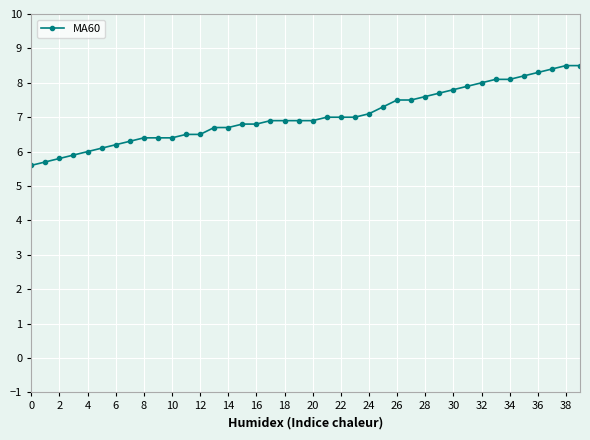

Count the number of categories in the chart.

40